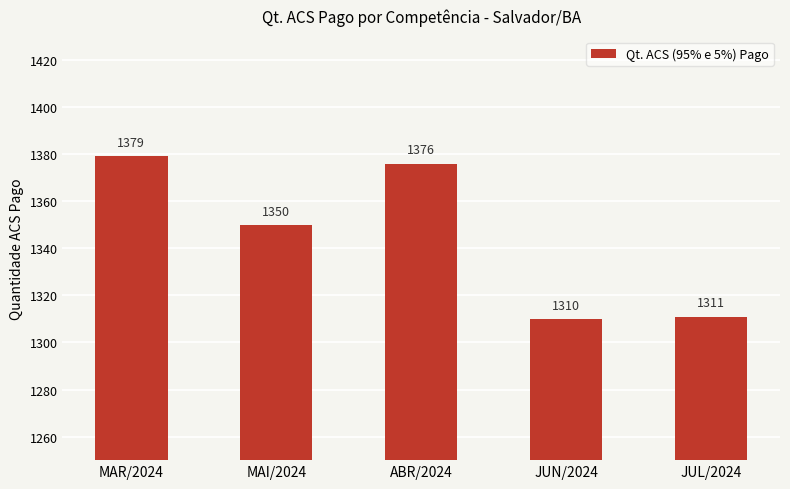

What is the change in value from MAR/2024 to MAI/2024?

-29